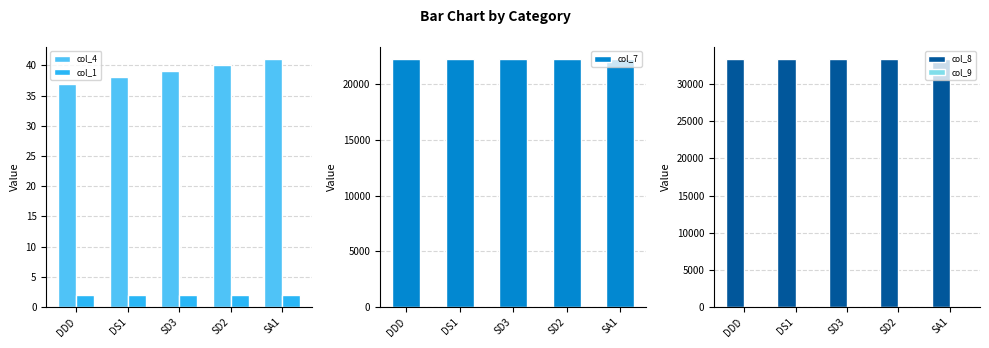

What is the sum of the col_4 values at DS1 and DDD?

75